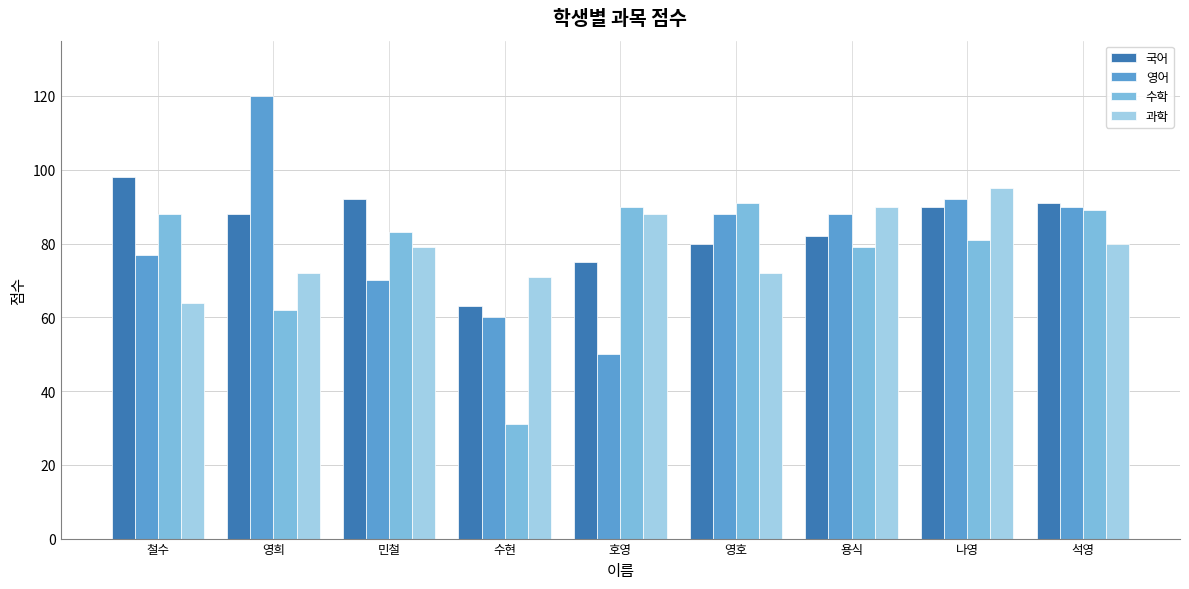

Is it true that 영어 equals 117 at 민철?

False